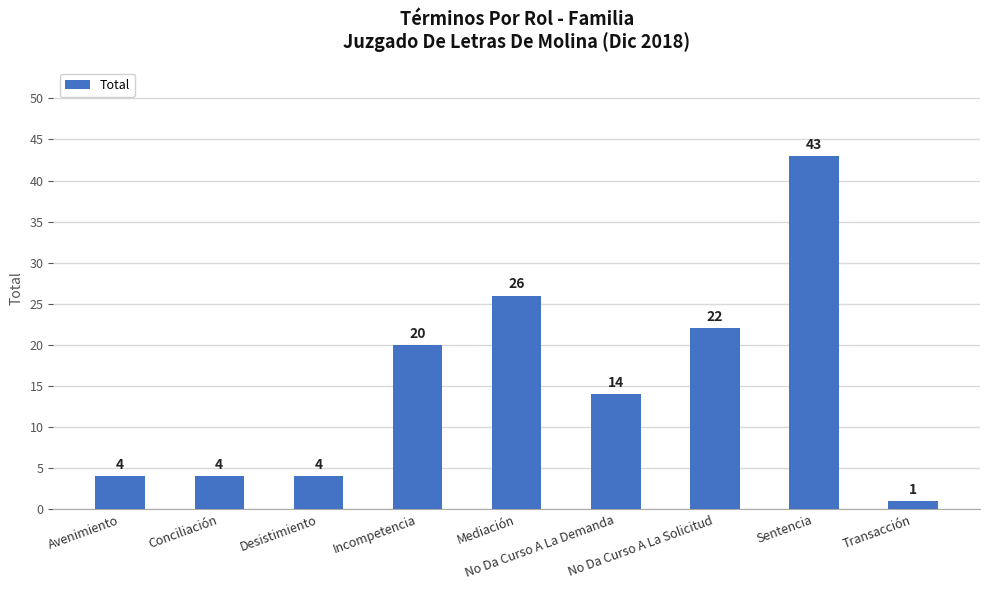

Reading left to right, what are all the values shown in this chart?

4	4	4	20	26	14	22	43	1